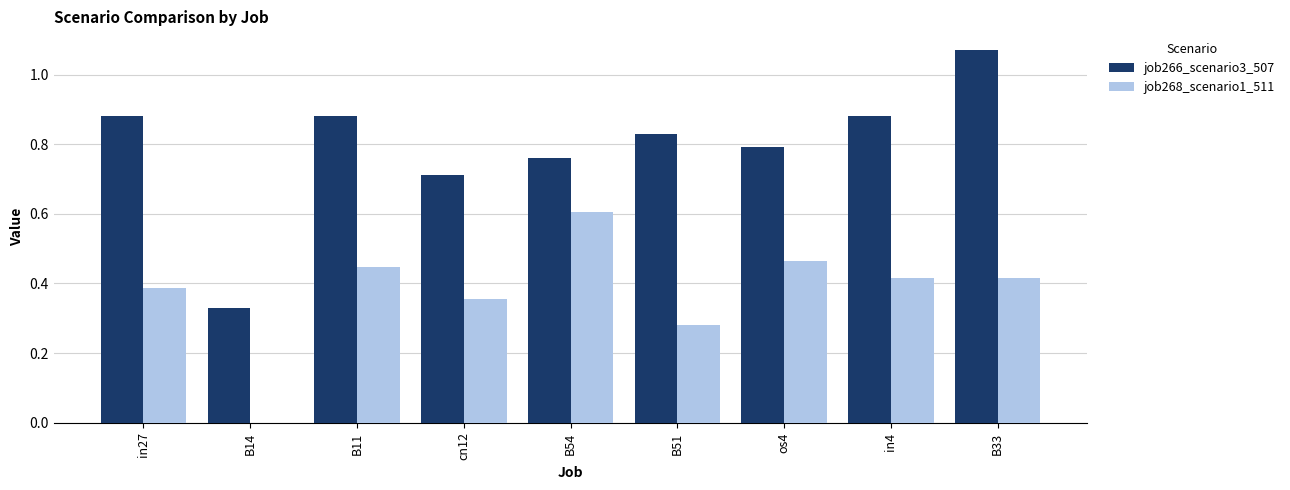

Which category has the highest value in the job268_scenario1_511 series?

B54